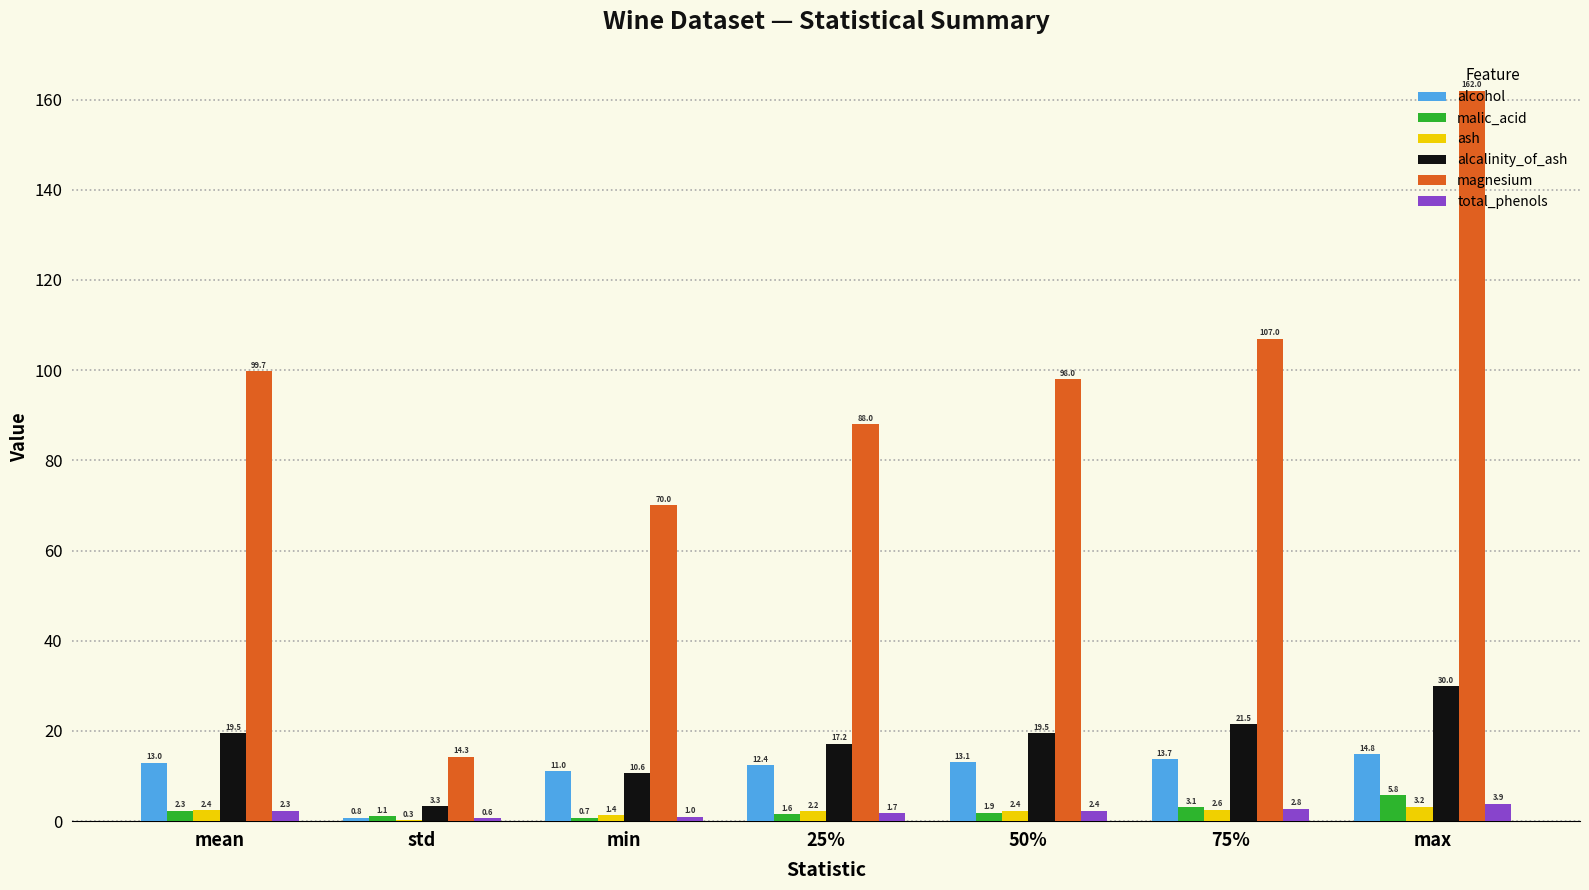

Which category has the highest value across all series?

max